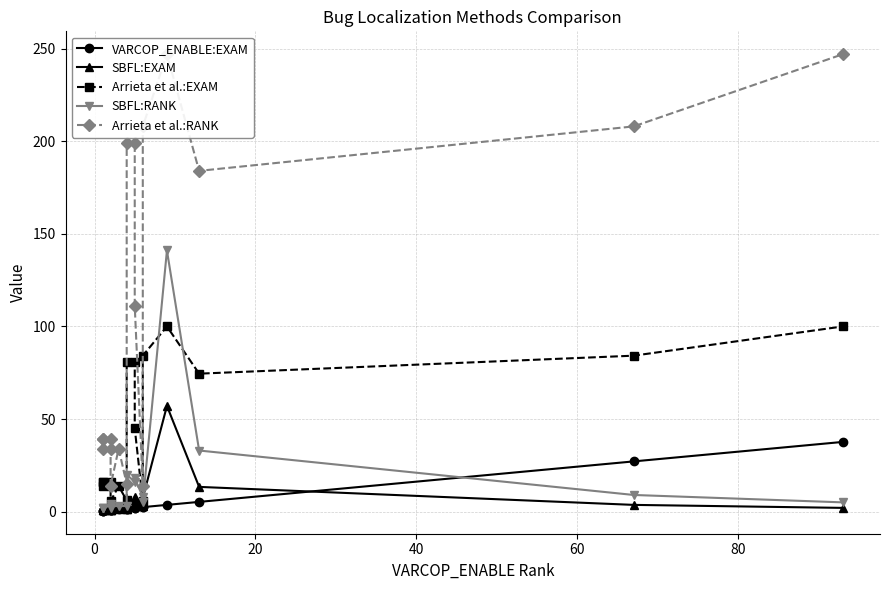

Which series has the largest range (max minus min)?

Arrieta et al.:RANK